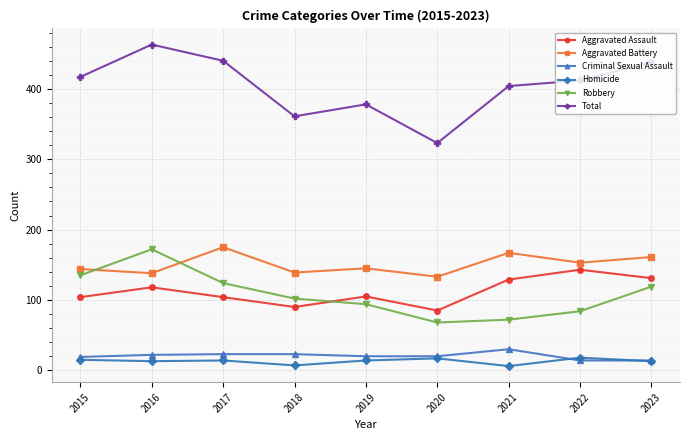

True or false: Robbery and Homicide cross at least once.

False